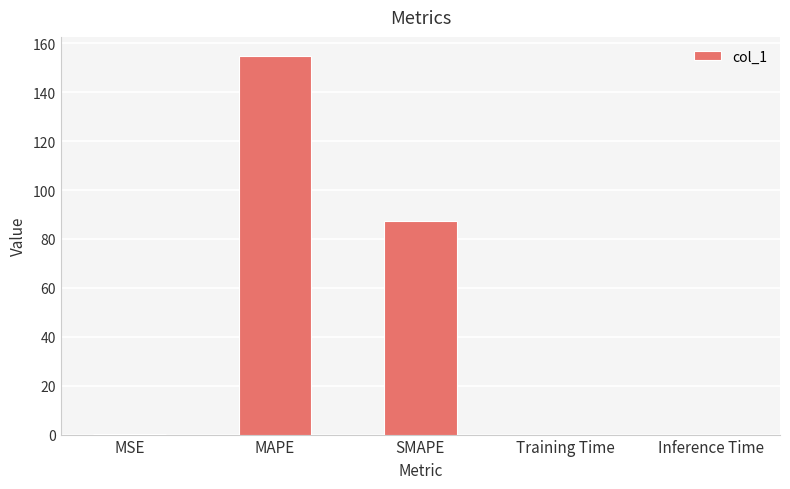

What is the change in value from MAPE to SMAPE?

-67.6